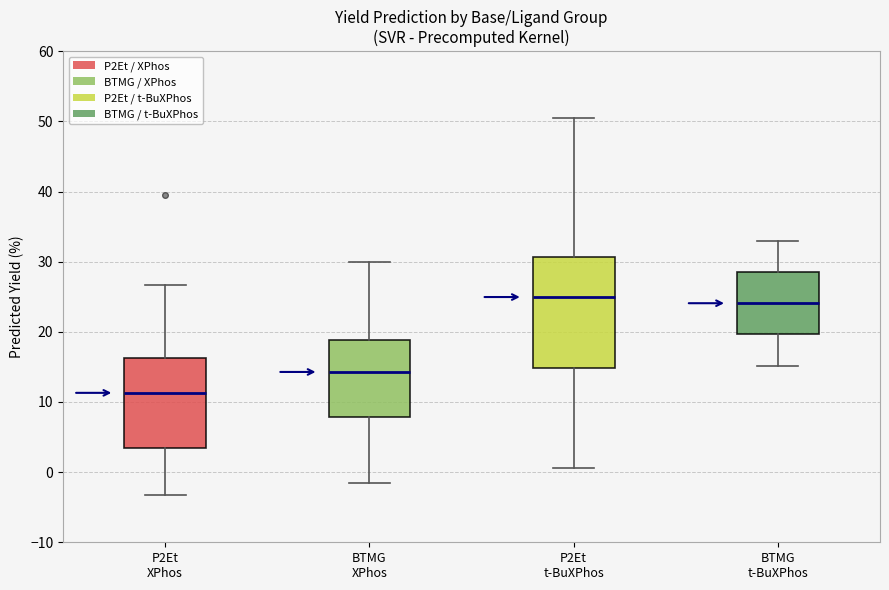

Comparing the boxes themselves (not the whiskers), which one is the tallest?

P2Et t-BuXPhos